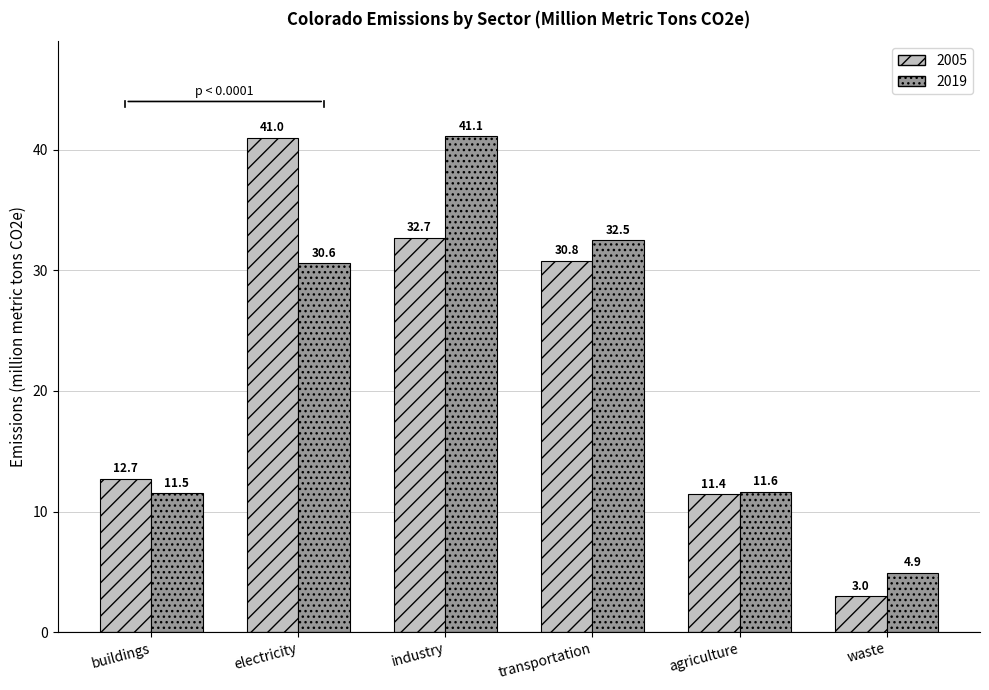

List the series in order of their peak value, highest first.

2019, 2005